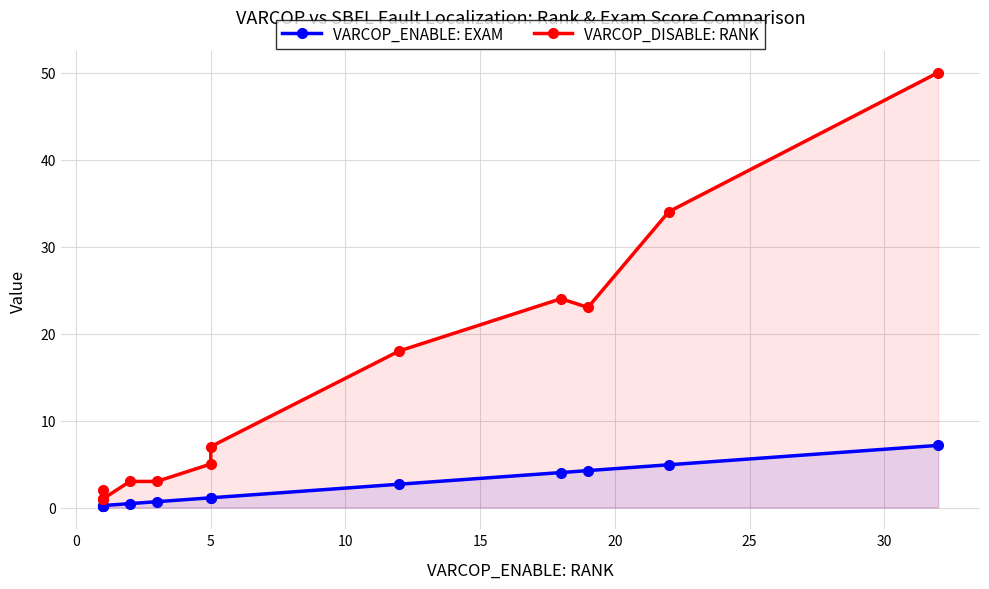

Does the chart have visible grid lines?

Yes